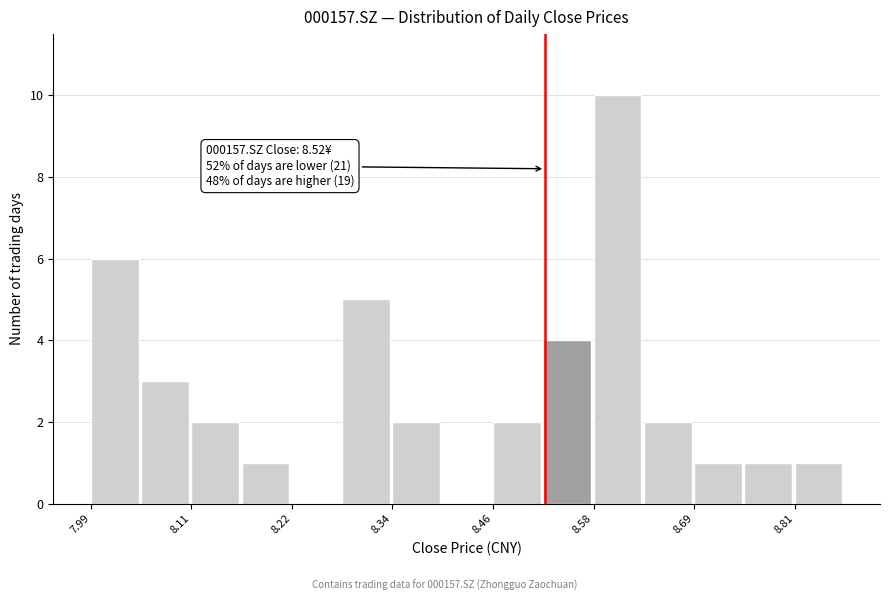

Around what value on the x-axis is the tallest bar? Give the approximate position of its centre, as read against the axis.

8.60